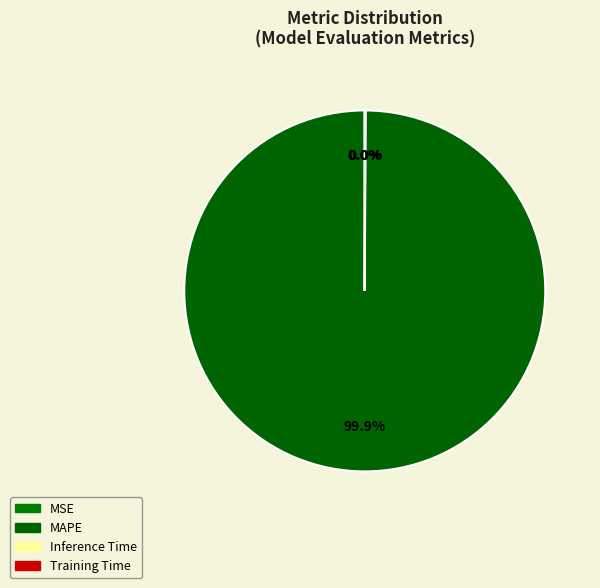

Which category has the biggest portion of the pie?

MAPE